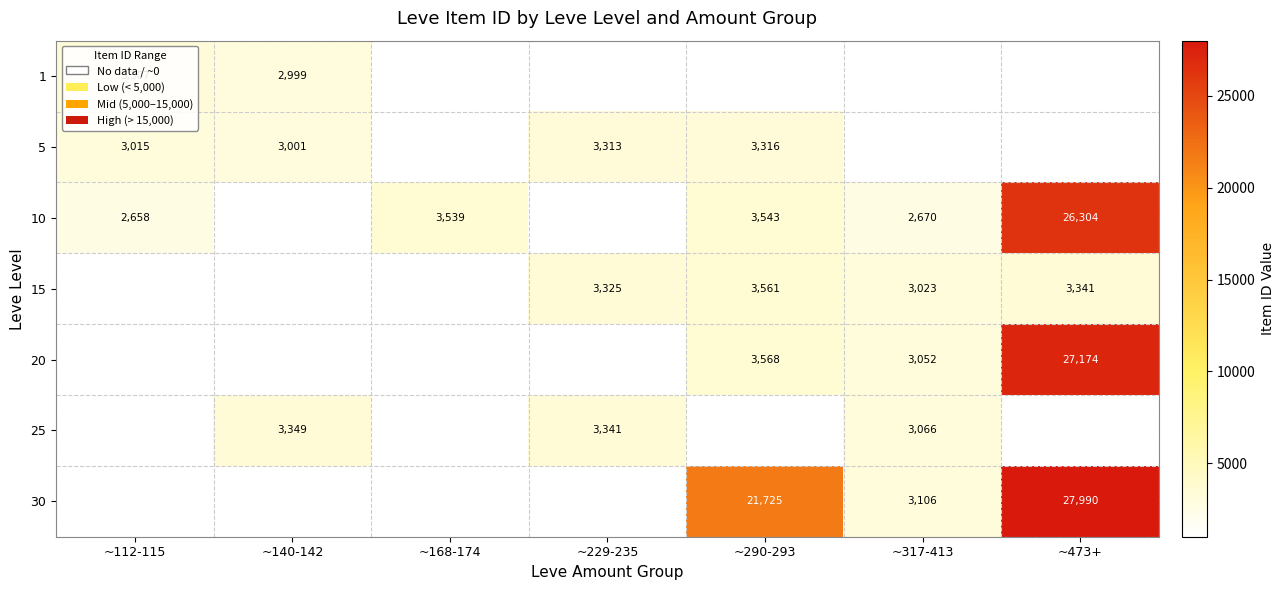

The value of 5 at ~140-142 is 4945. True or false?

False